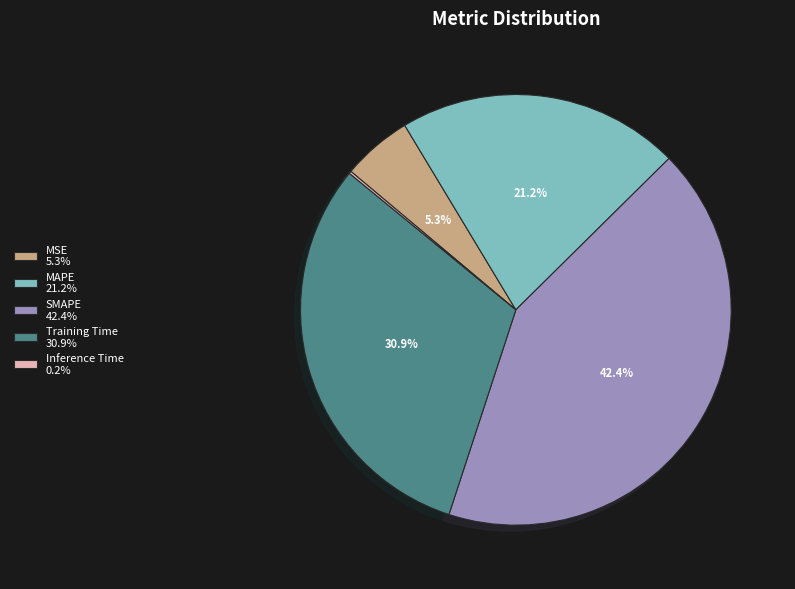

True or false: MAPE accounts for 21% of the total.

True